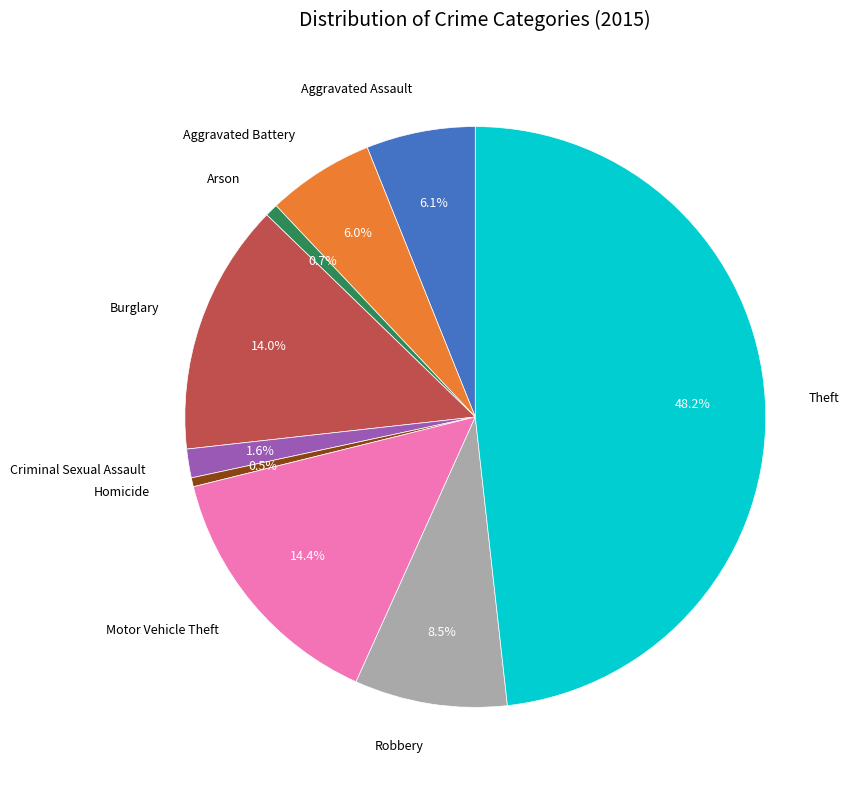

Is there any slice that represents more than half of the pie?

No